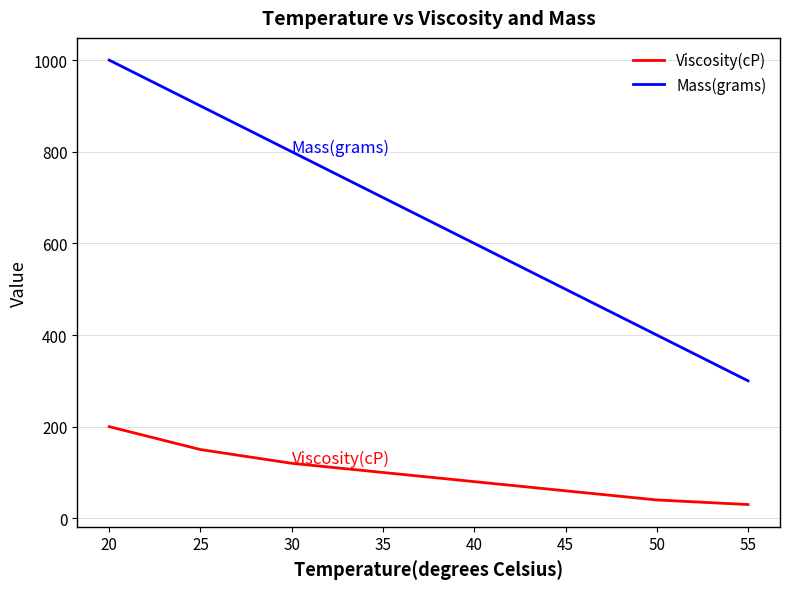

Which series has the largest total across all categories?

Mass(grams)